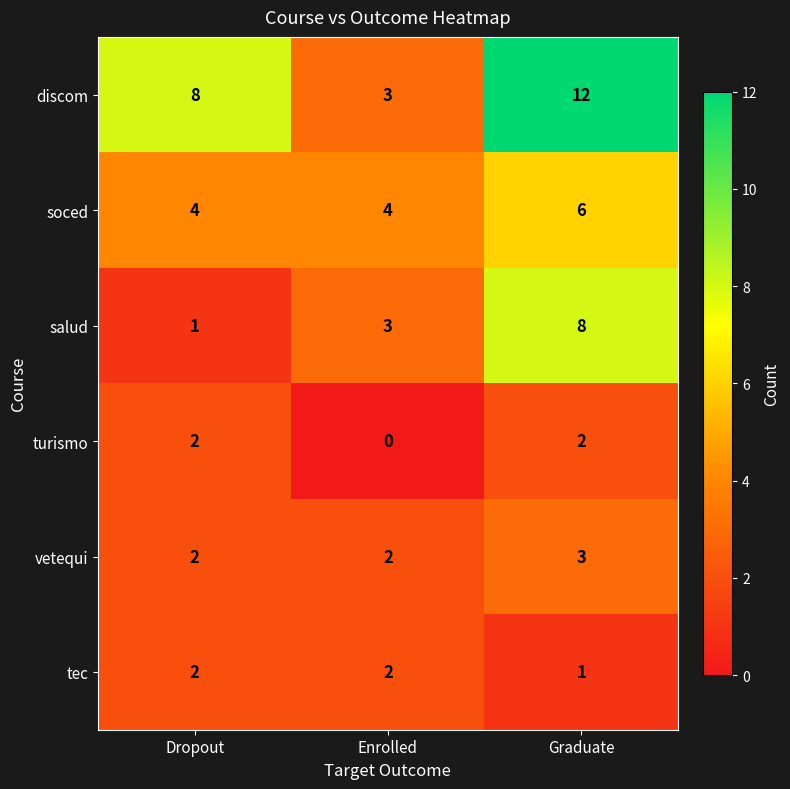

Rank the categories by salud value from highest to lowest.

Graduate, Enrolled, Dropout